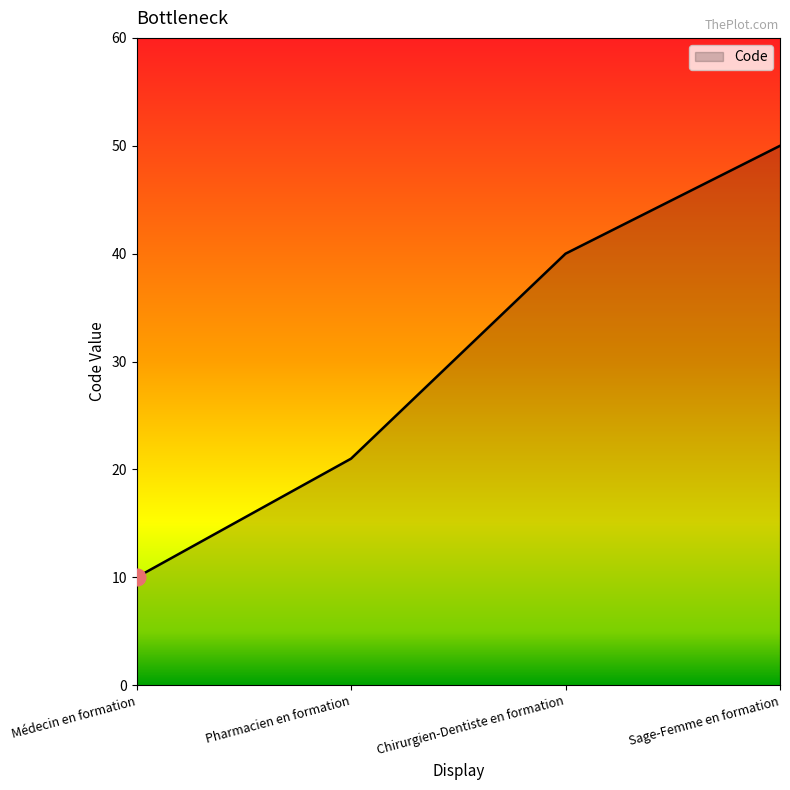

How many lines are shown in the chart?

1